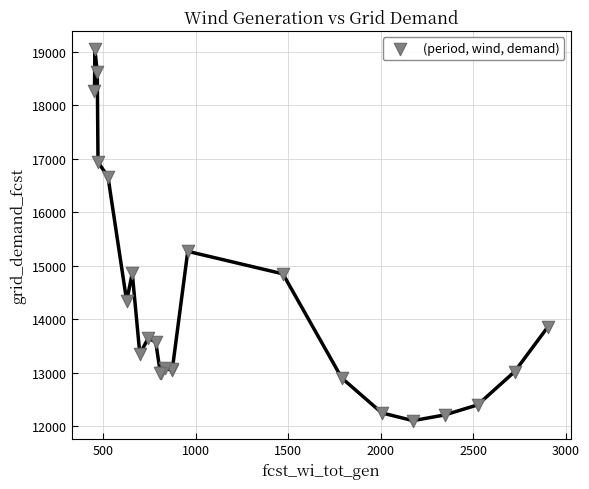

What Y value in the scatter plot is closest to 15575?

15270